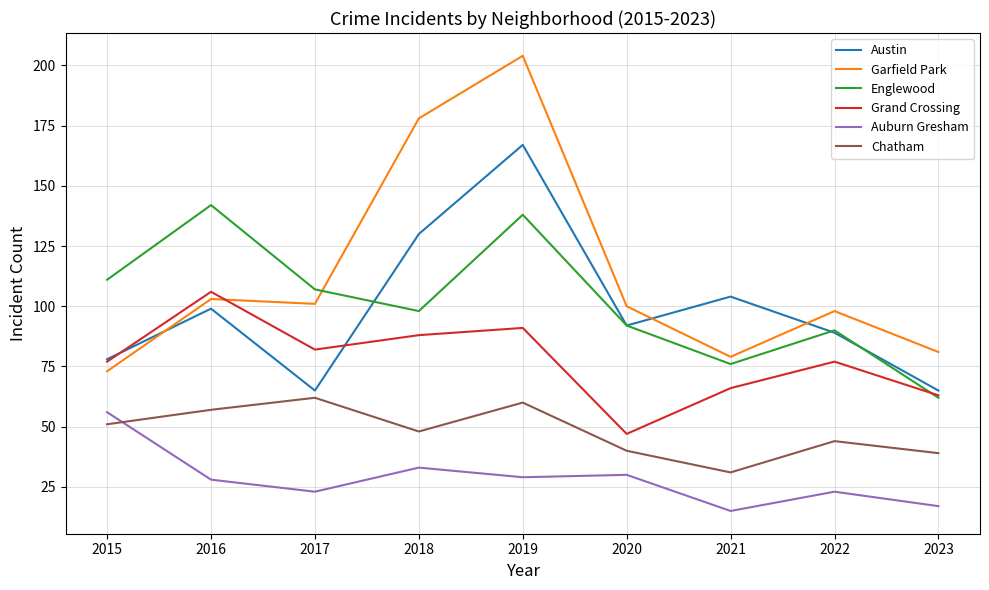

Reading right to left, what are all the values shown in this chart?

Austin: 65	89	104	92	167	130	65	99	78
Garfield Park: 81	98	79	100	204	178	101	103	73
Englewood: 62	90	76	92	138	98	107	142	111
Grand Crossing: 63	77	66	47	91	88	82	106	77
Auburn Gresham: 17	23	15	30	29	33	23	28	56
Chatham: 39	44	31	40	60	48	62	57	51